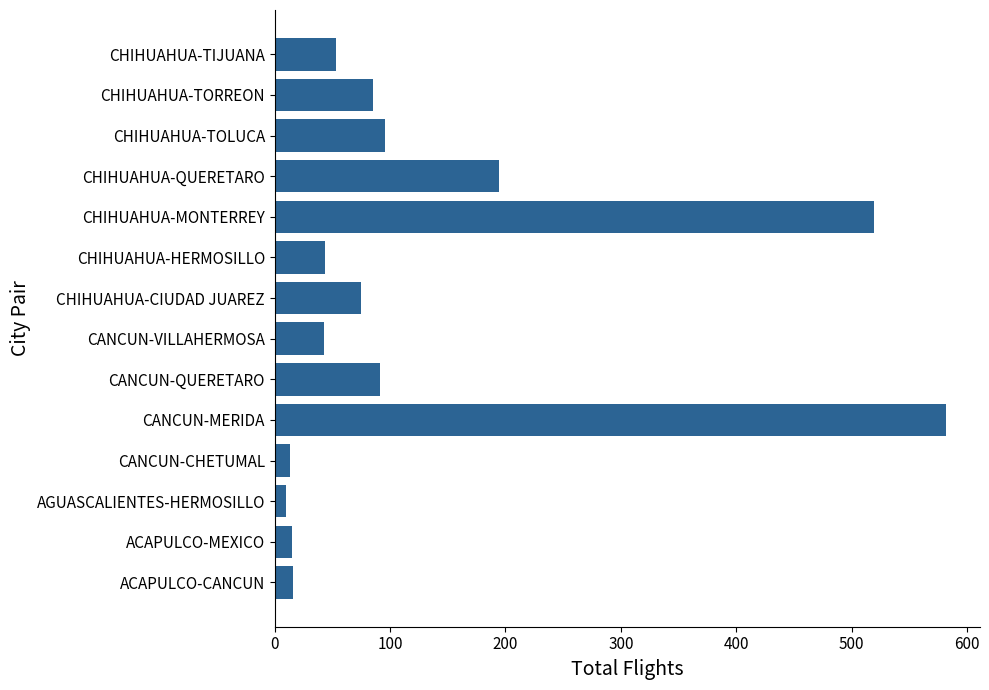

Is it true that the value at CHIHUAHUA-QUERETARO is 258?

False